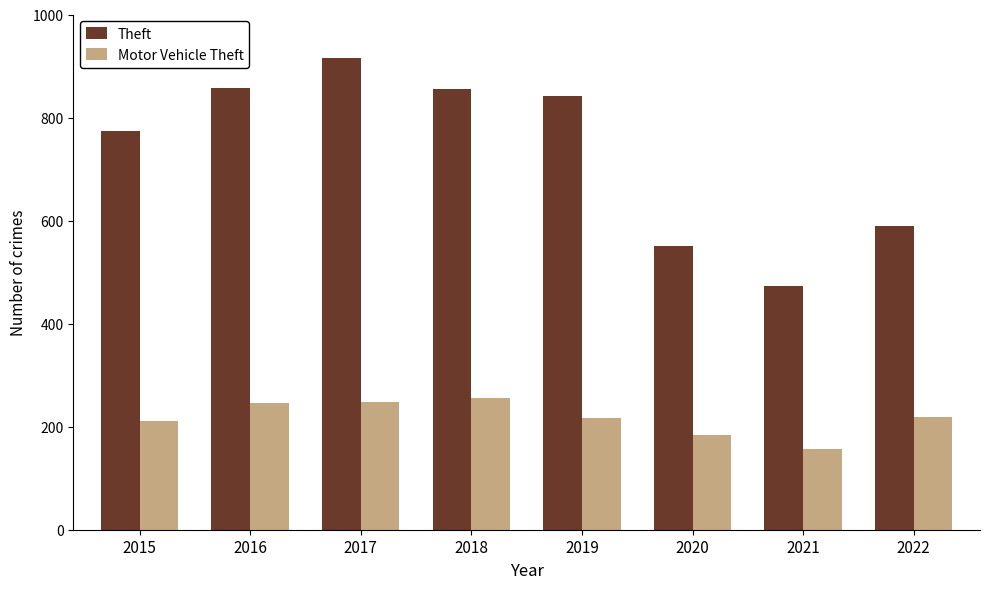

What is the value of the Motor Vehicle Theft bar at the 5th from the left?

216